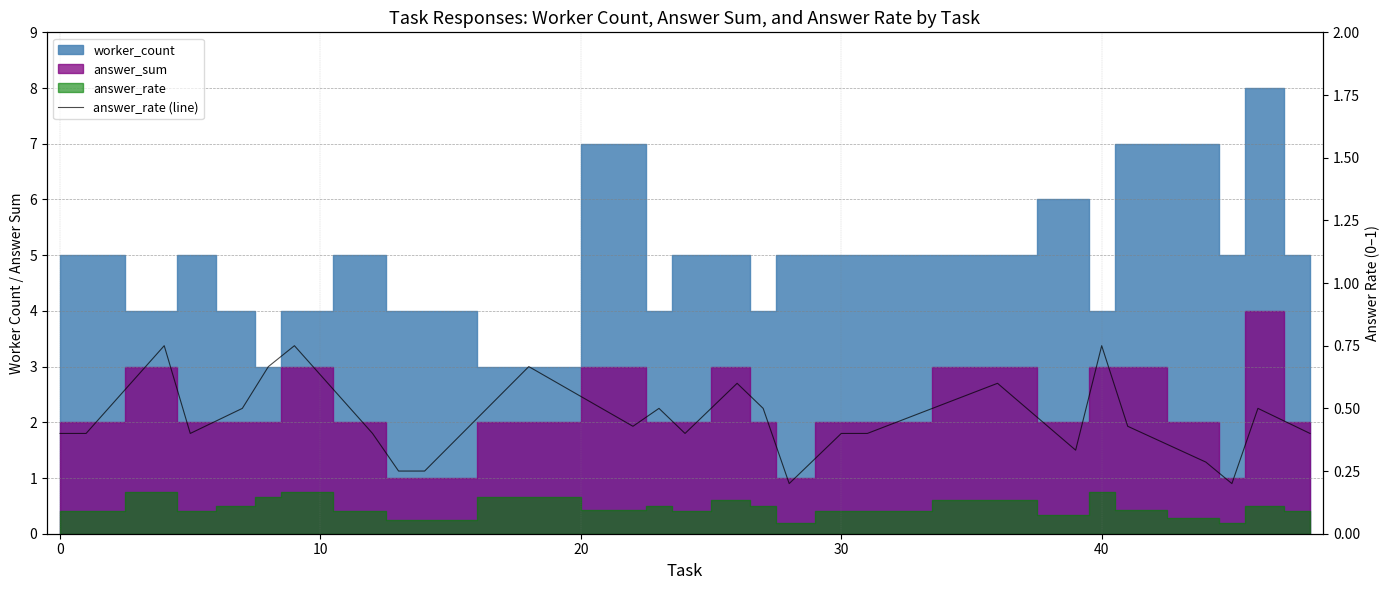

How many points are higher than both their immediate neighbors (excluding endpoints)?

8